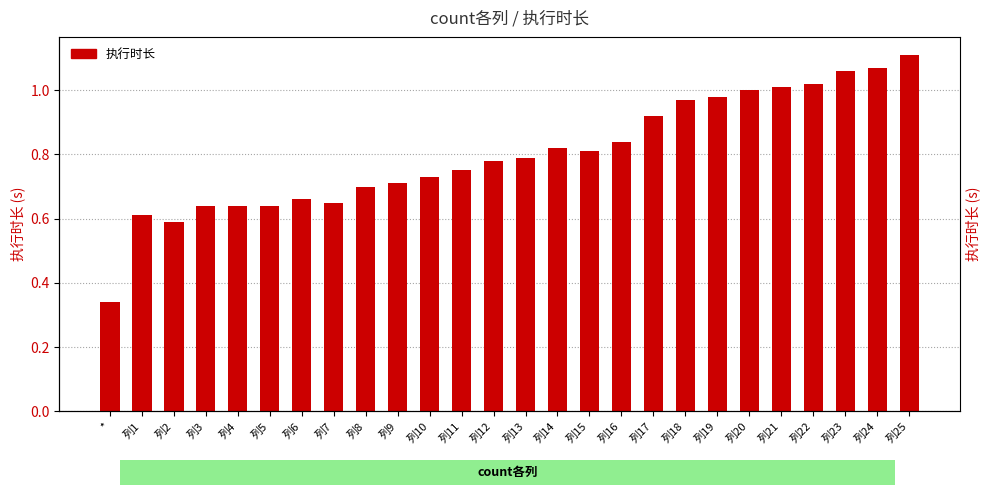

Are the bars horizontal?

No